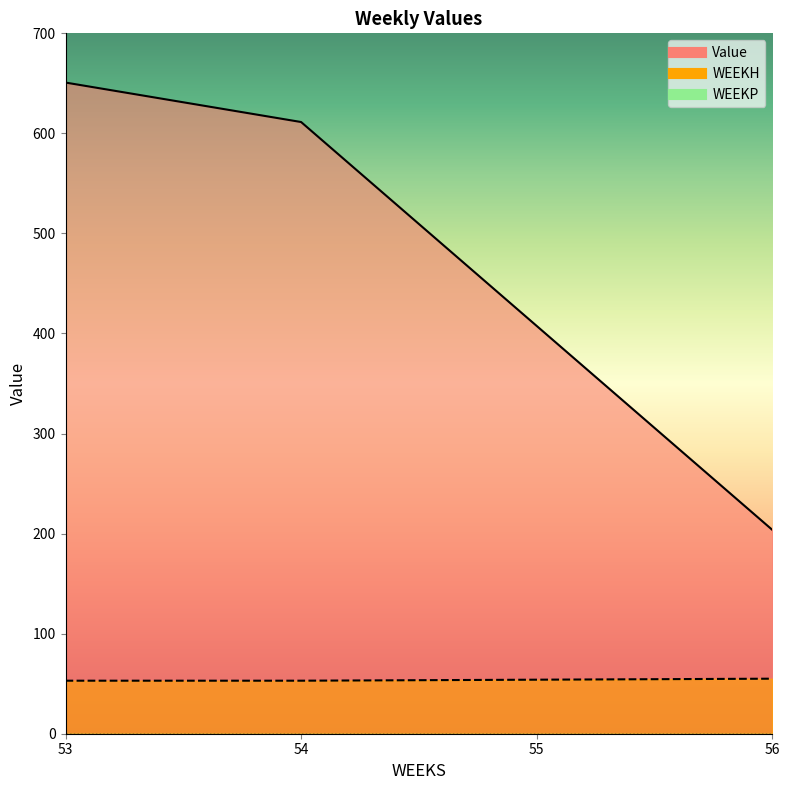

The WEEKH series shows 54.0 at 55. True or false?

True